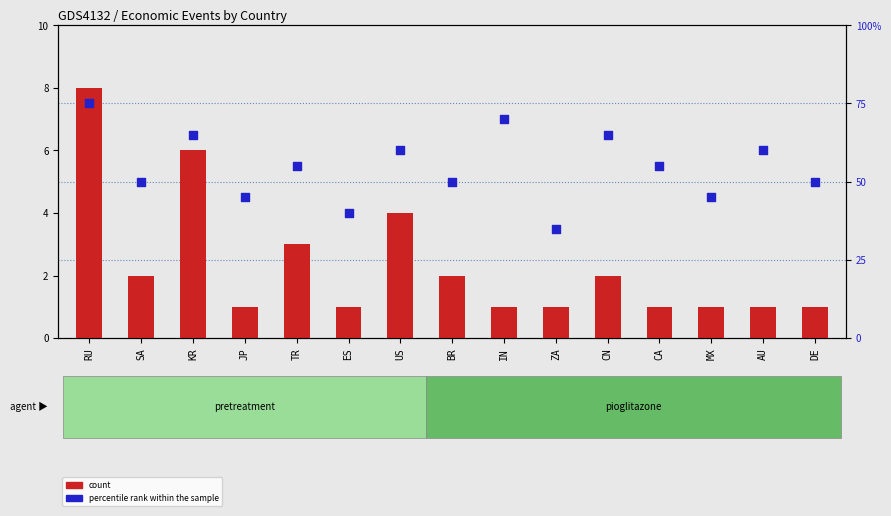

Which series has the largest total across all categories?

percentile rank within the sample